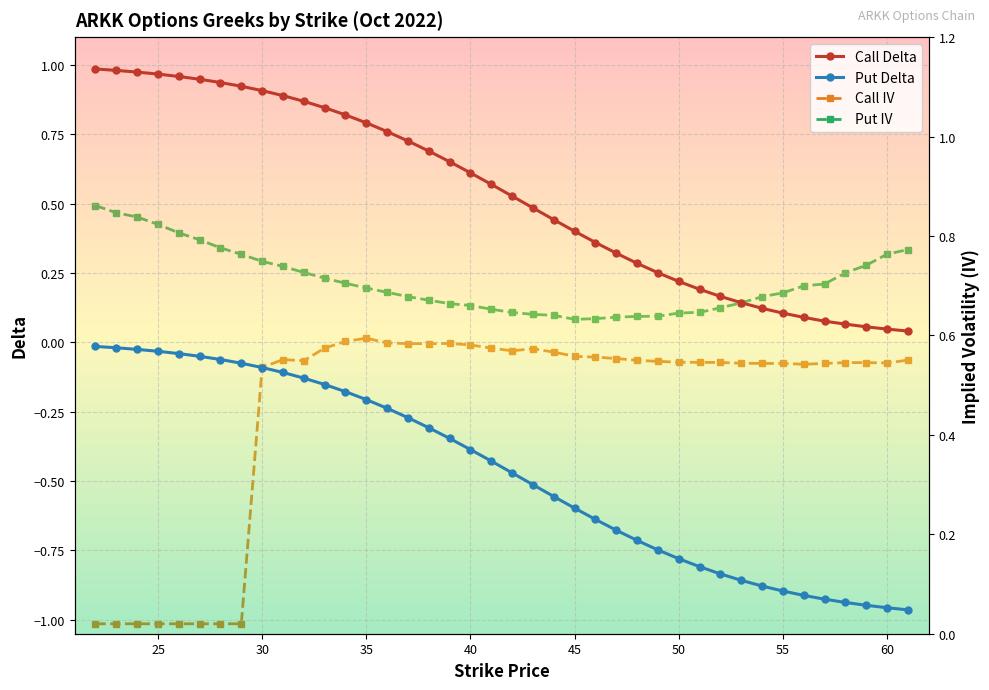

Where is the first local maximum for call_iv?

31